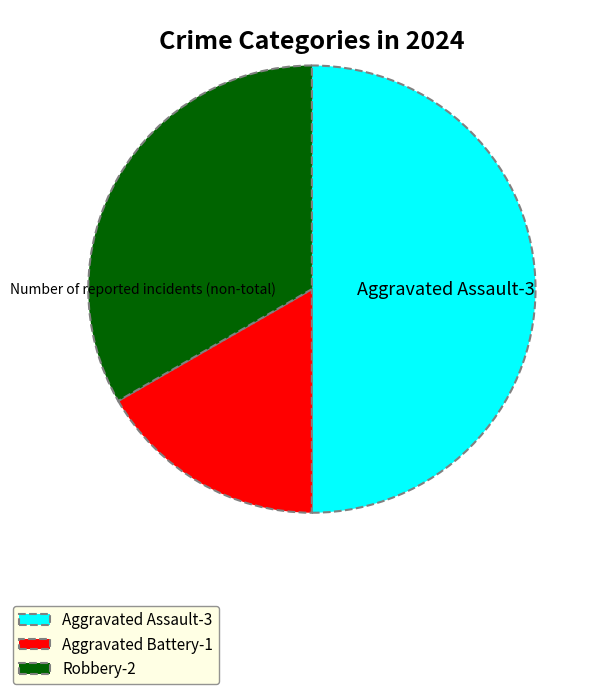

Count the number of slices in the pie.

3